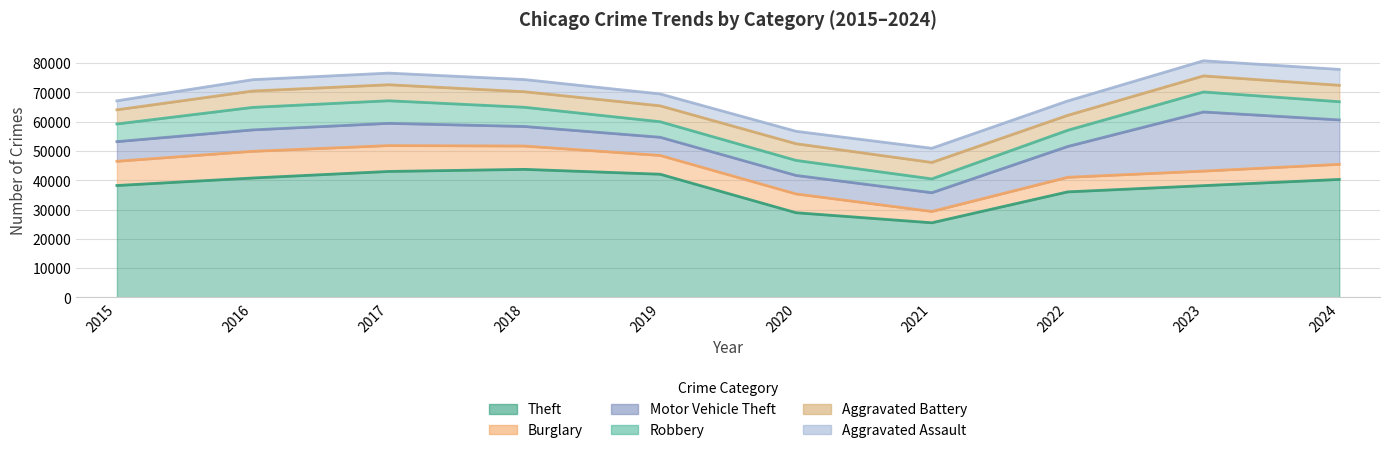

How many values in the Aggravated Assault series exceed 4246?

4